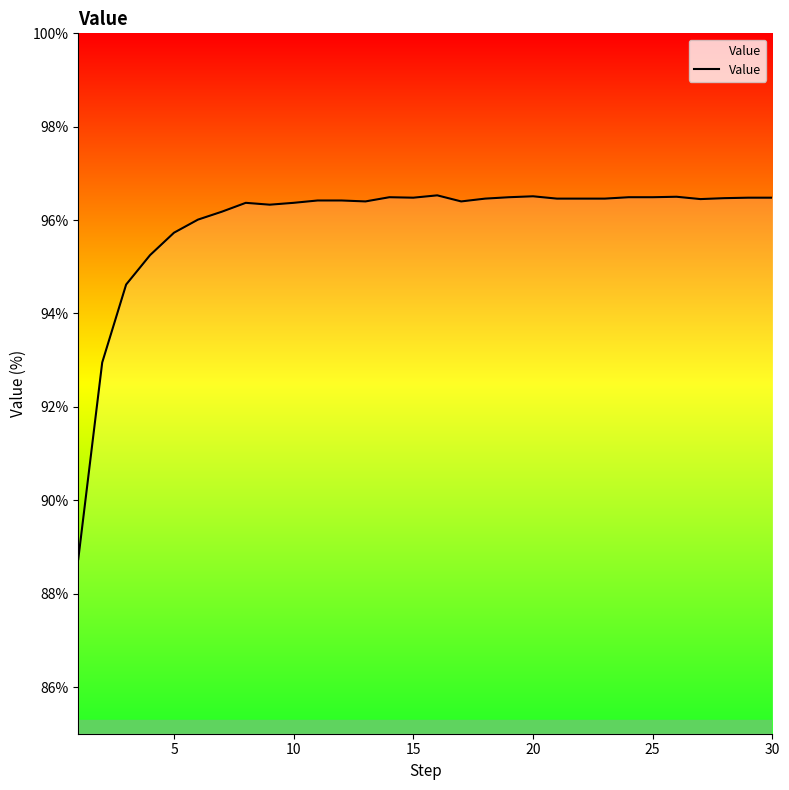

Reading left to right, list all the values displayed in this chart.

88.7	92.9	94.6	95.2	95.7	96.0	96.2	96.4	96.3	96.4	96.4	96.4	96.4	96.5	96.5	96.5	96.4	96.5	96.5	96.5	96.5	96.5	96.5	96.5	96.5	96.5	96.4	96.5	96.5	96.5